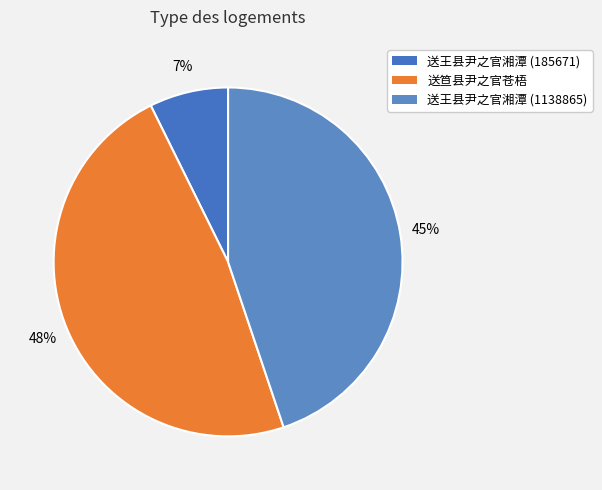

Which slice is the smallest?

送王县尹之官湘潭 (185671)